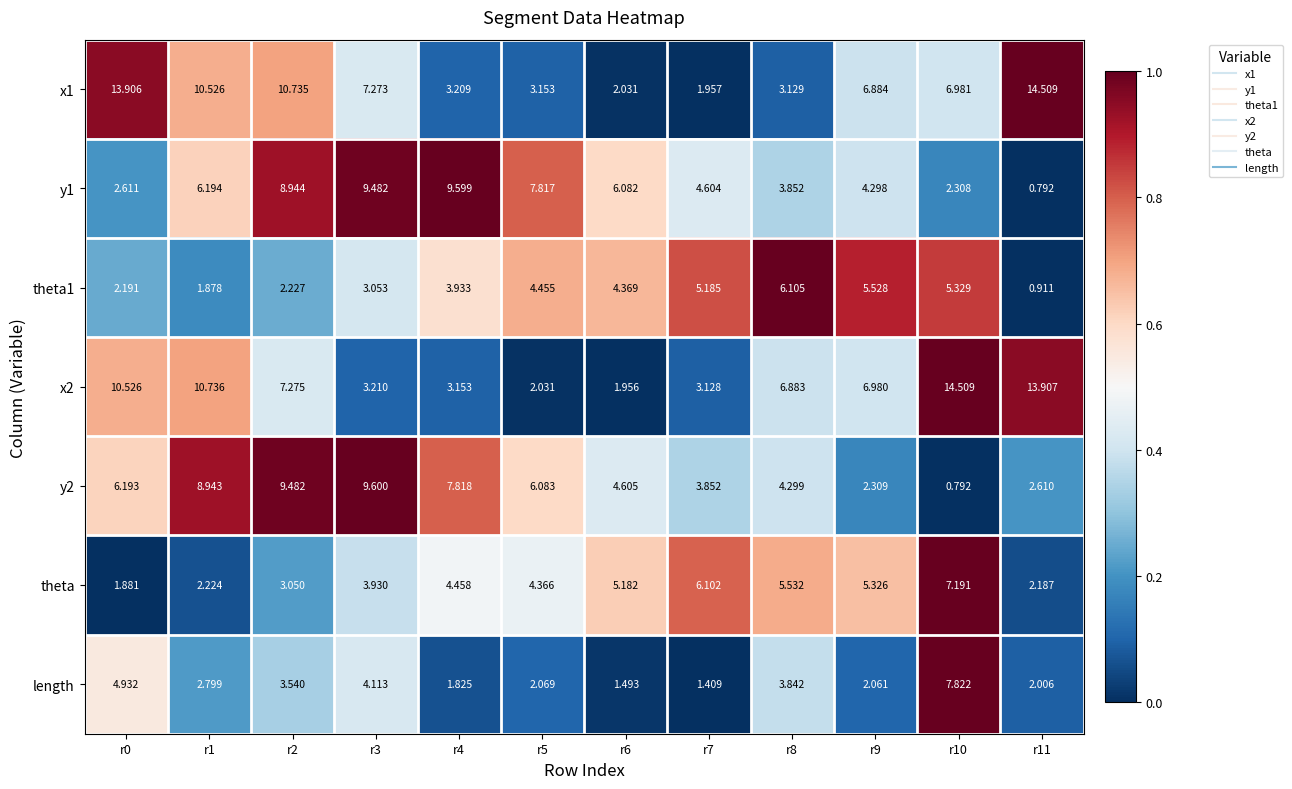

Which series has the largest total across all categories?

x2